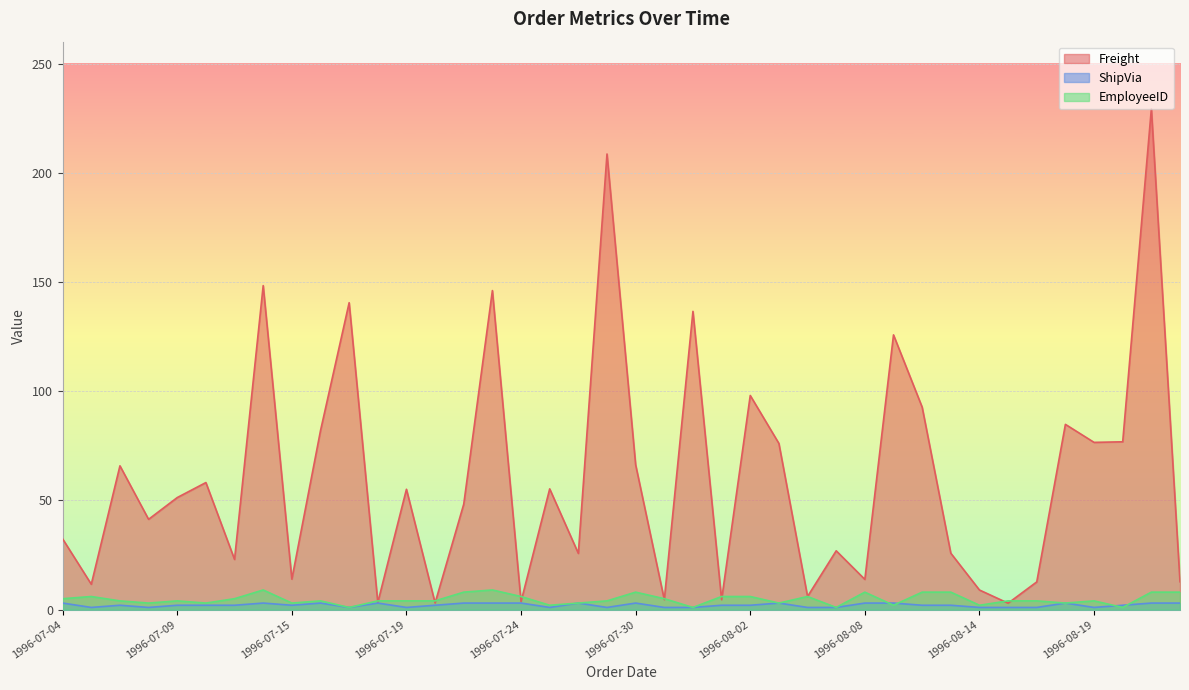

Which series has the widest spread of values?

Freight